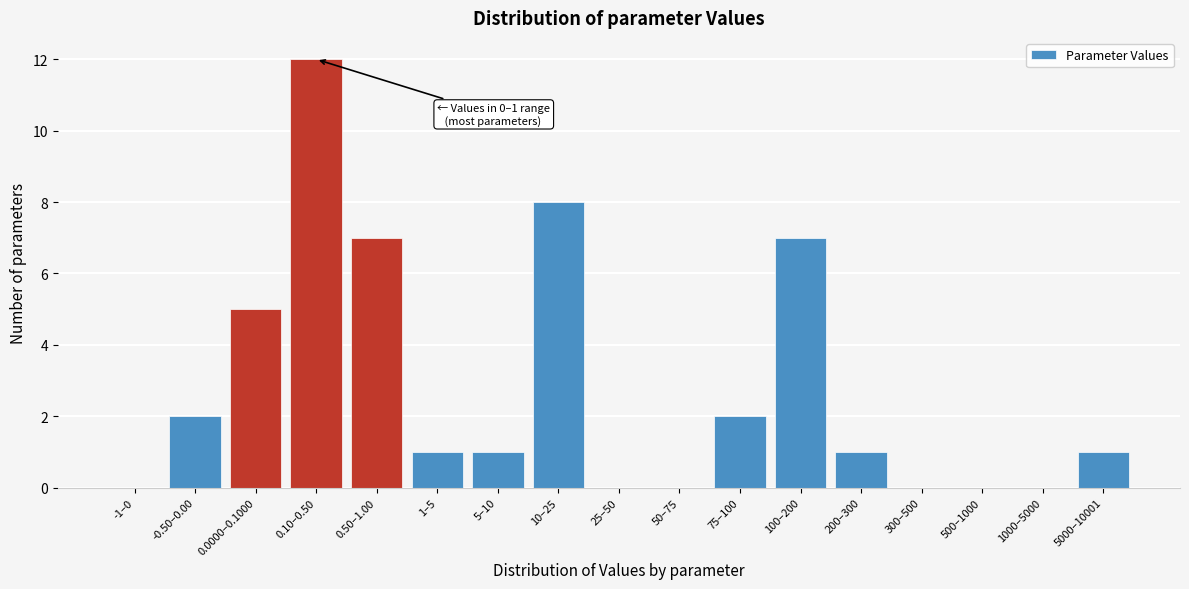

Reading right to left, extract all data points from this chart.

5000–10001=1	1000–5000=0	500–1000=0	300–500=0	200–300=1	100–200=7	75–100=2	50–75=0	25–50=0	10–25=8	5–10=1	1–5=1	0.50–1.00=7	0.10–0.50=12	0.0000–0.1000=5	-0.50–0.00=2	-1–0=0